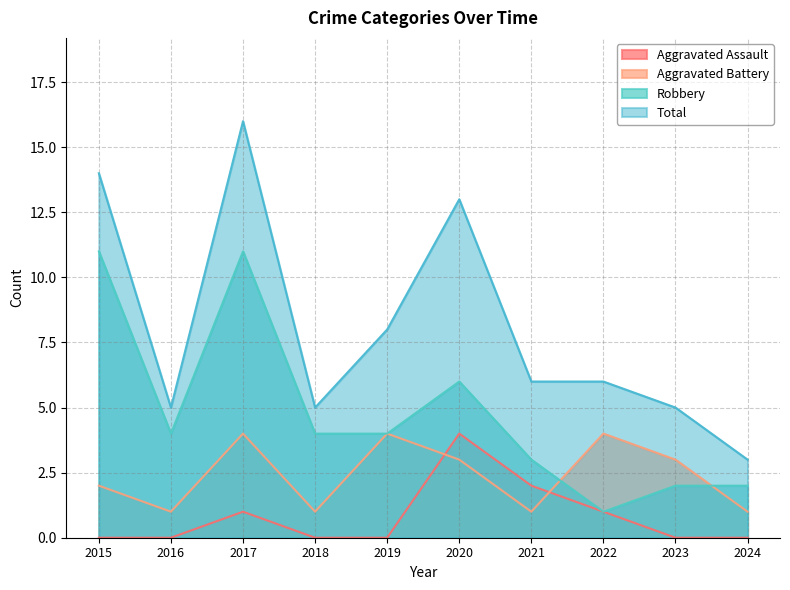

Does the chart display data point markers on the line(s)?

No